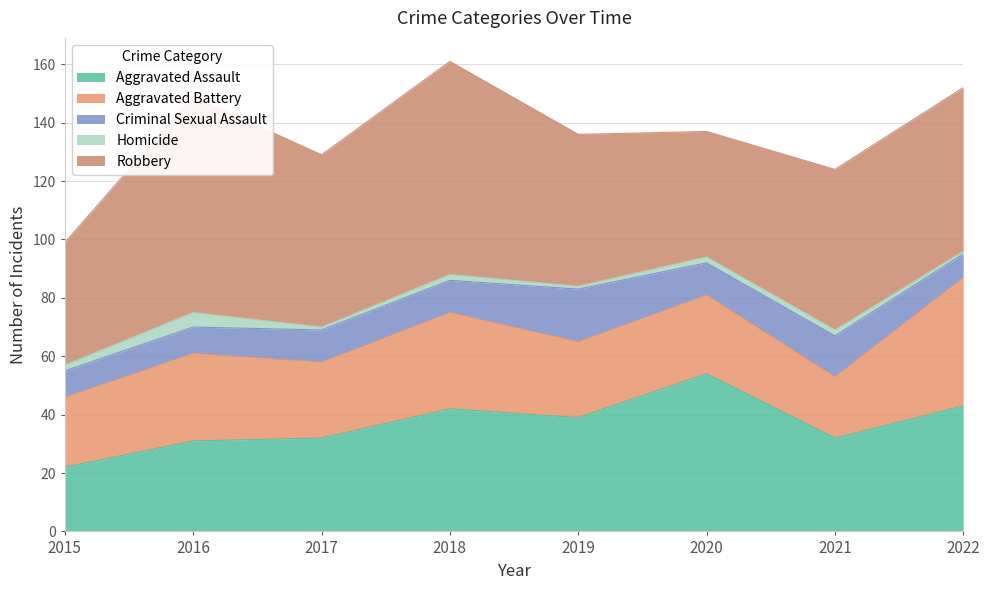

At which label does Criminal Sexual Assault reach its peak?

2019